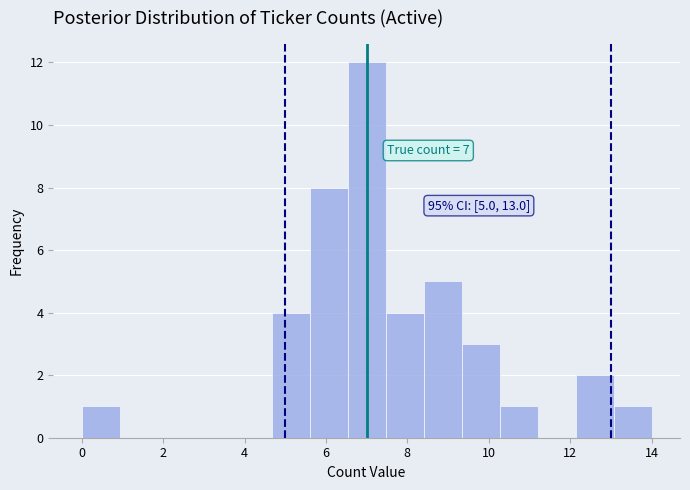

Which range on the x-axis has the tallest bar?

6.6 to 7.4